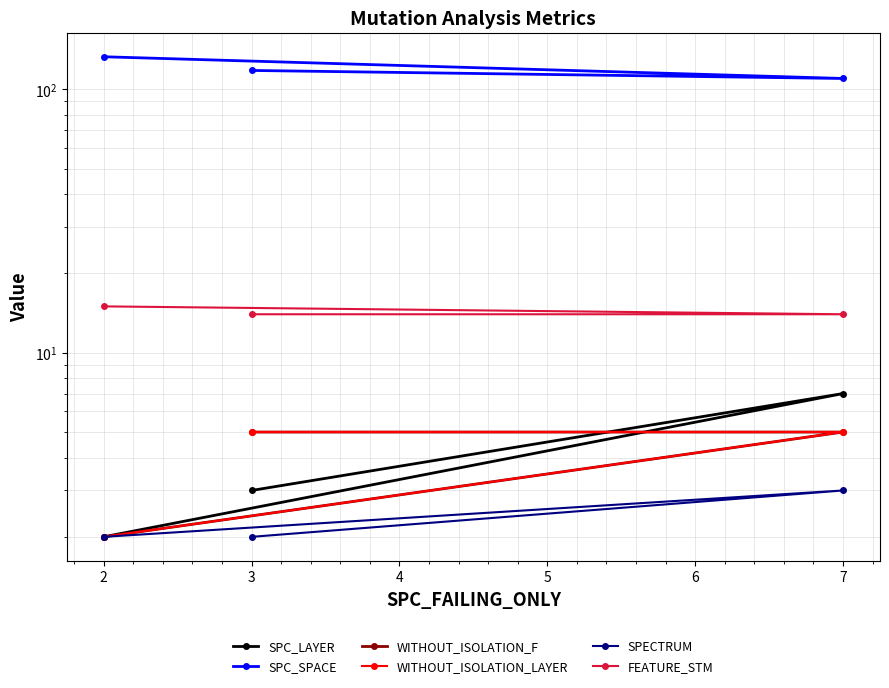

What are all the series names shown in the legend?

SPC_LAYER, SPC_SPACE, WITHOUT_ISOLATION_F, WITHOUT_ISOLATION_LAYER, SPECTRUM, FEATURE_STM